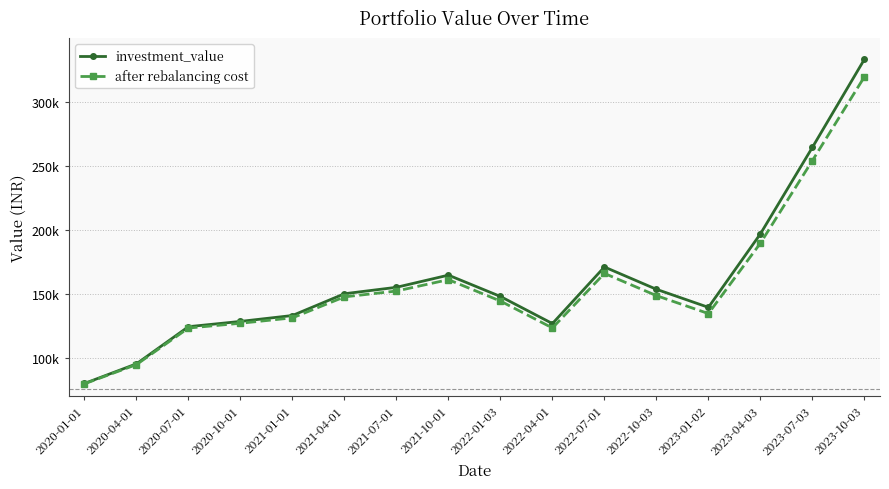

What are all the series names shown in the legend?

investment_value, after rebalancing cost